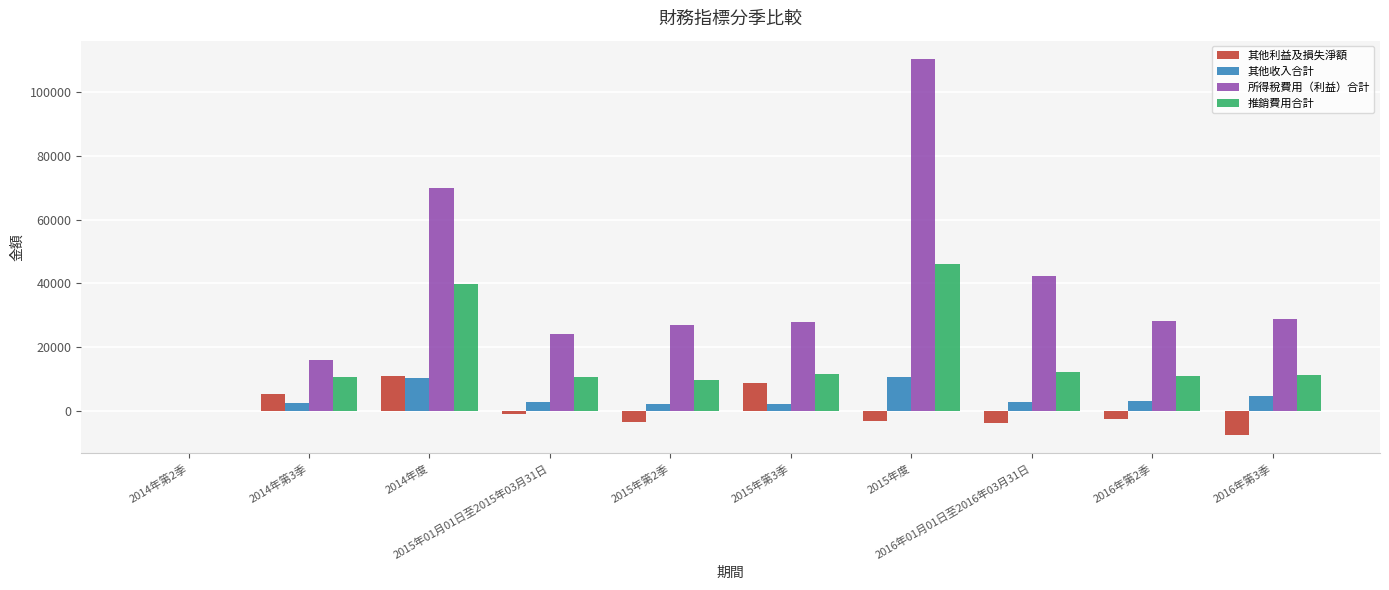

What is the highest value of the 推銷費用合計 series?

45936